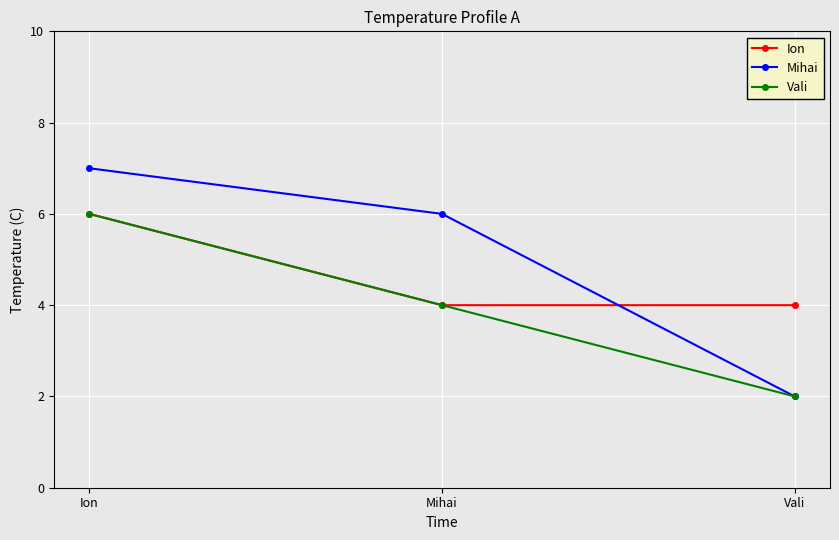

Reading left to right, list all the values displayed in this chart.

Ion: 6	4	4
Mihai: 7	6	2
Vali: 6	4	2